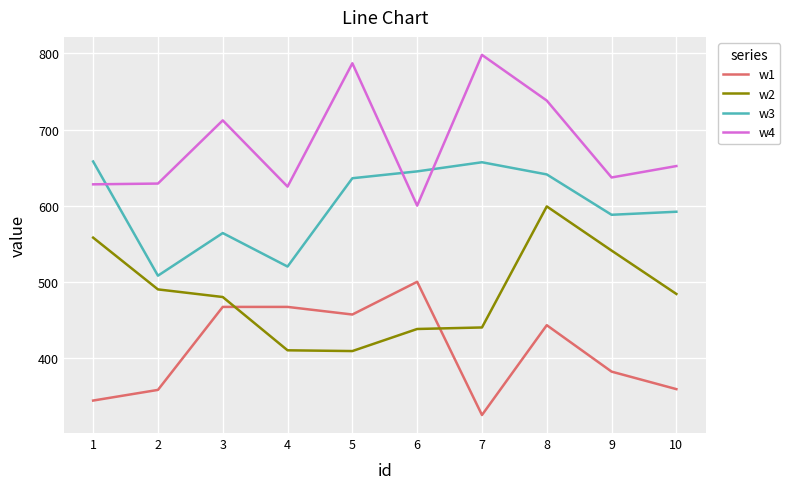

The value of w1 at 2 is 358. True or false?

True